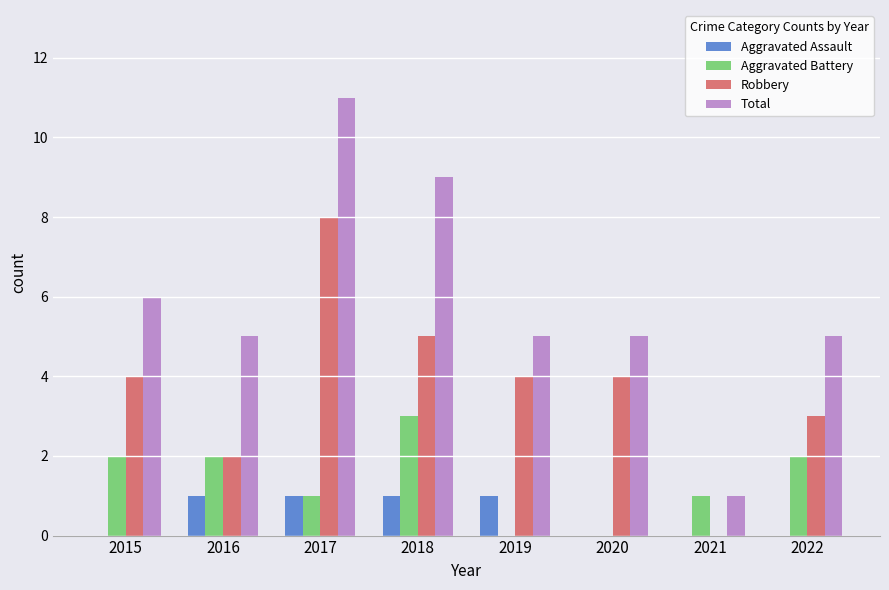

Is the value of Total at 2015 greater than the value of Robbery at 2021?

Yes